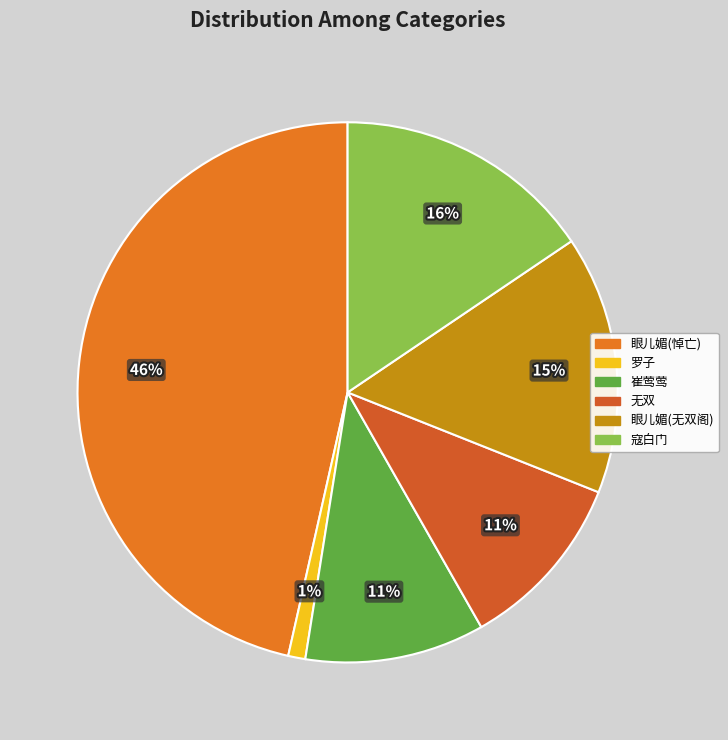

Is there a majority slice in this chart?

No